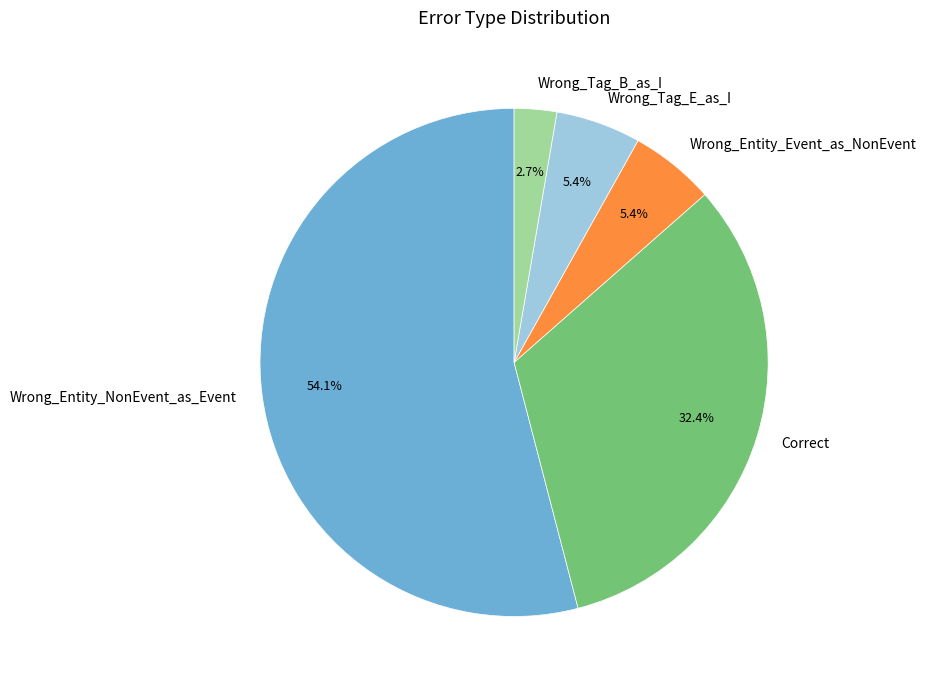

Which category has the smallest portion of the pie?

Wrong_Tag_B_as_I